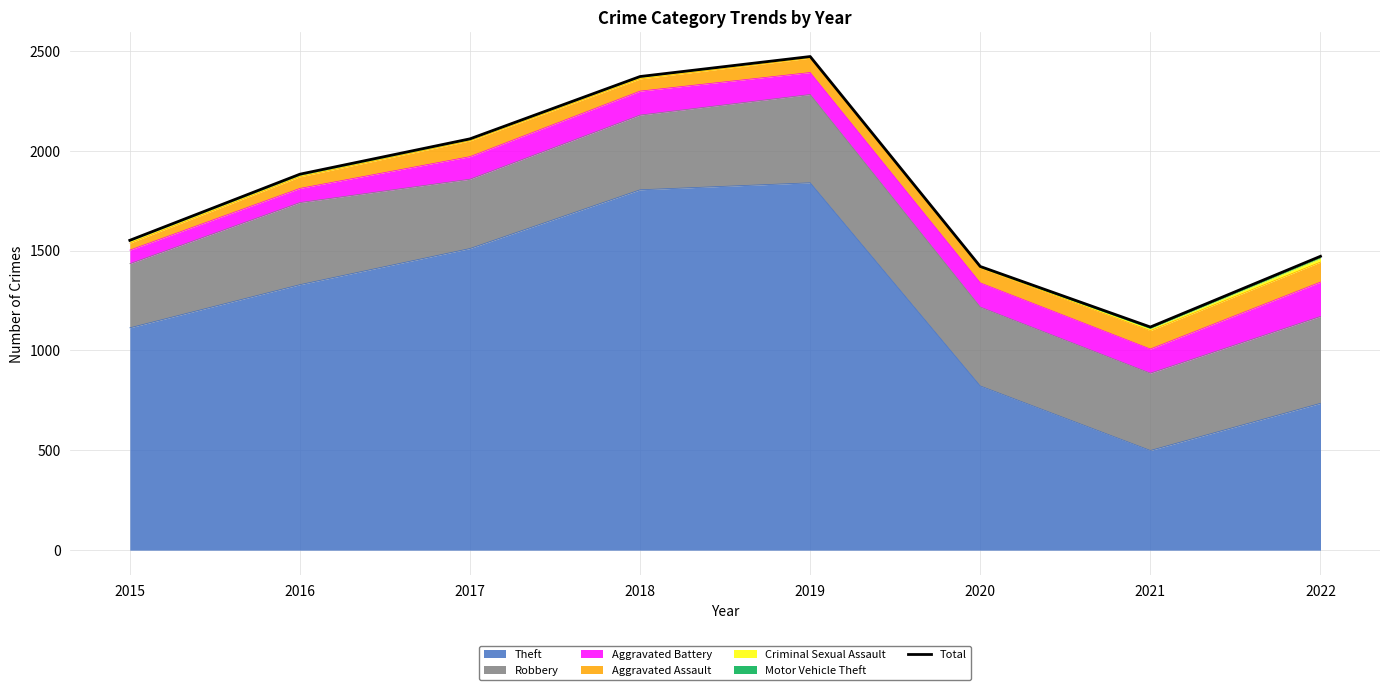

What is the smallest value displayed?

1117